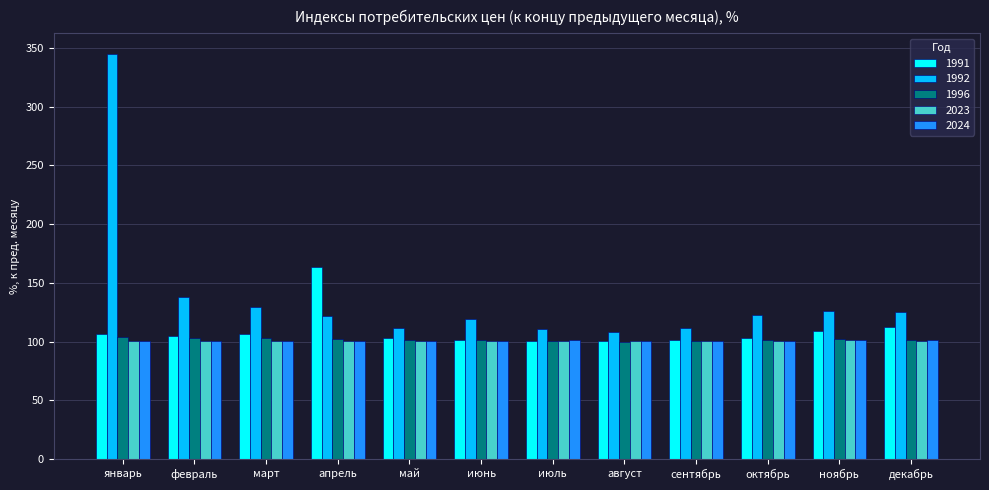

What is the greatest value displayed?

345.3